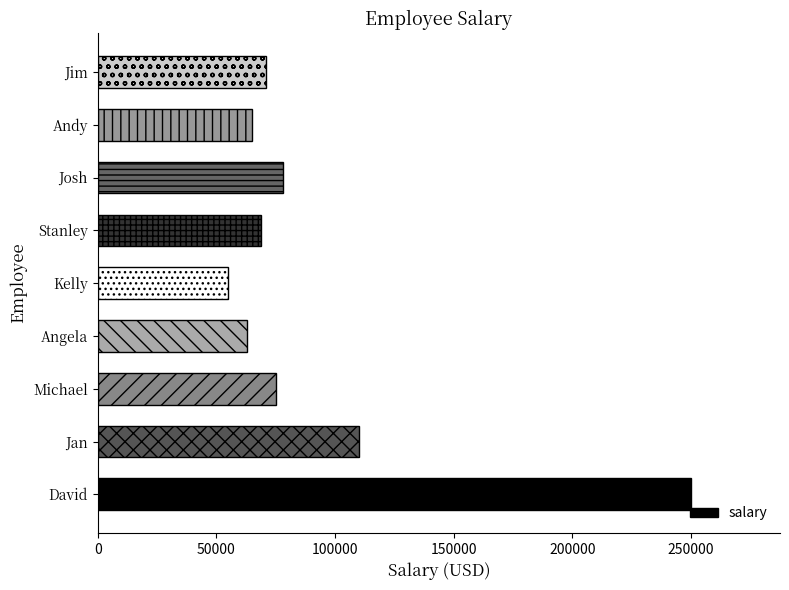

How many bars are there in total?

9